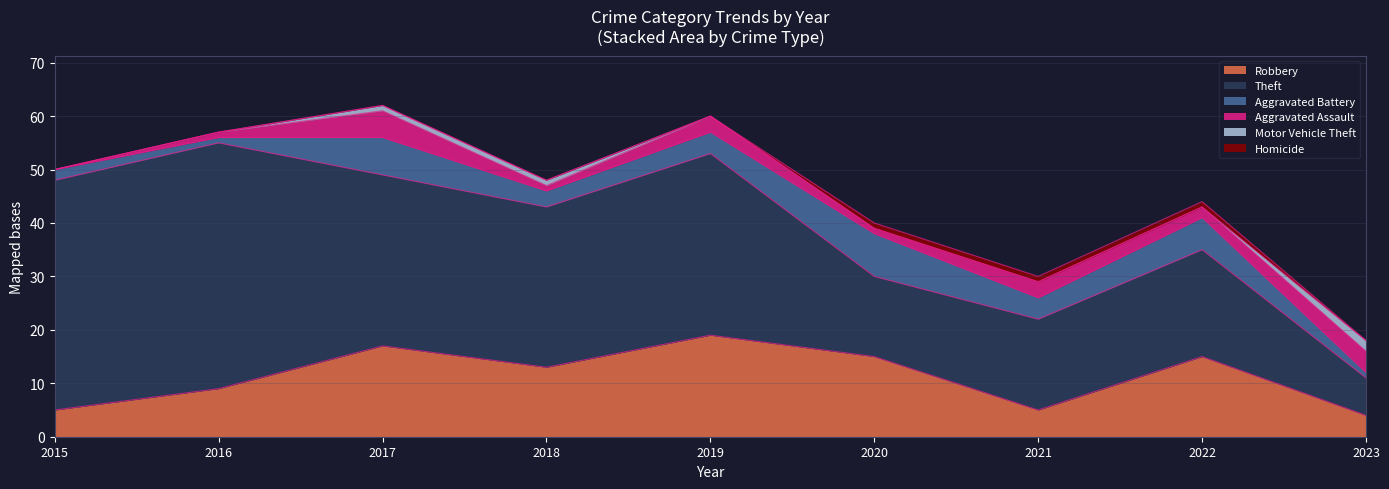

How many interior local peaks does the Aggravated Battery series have?

3